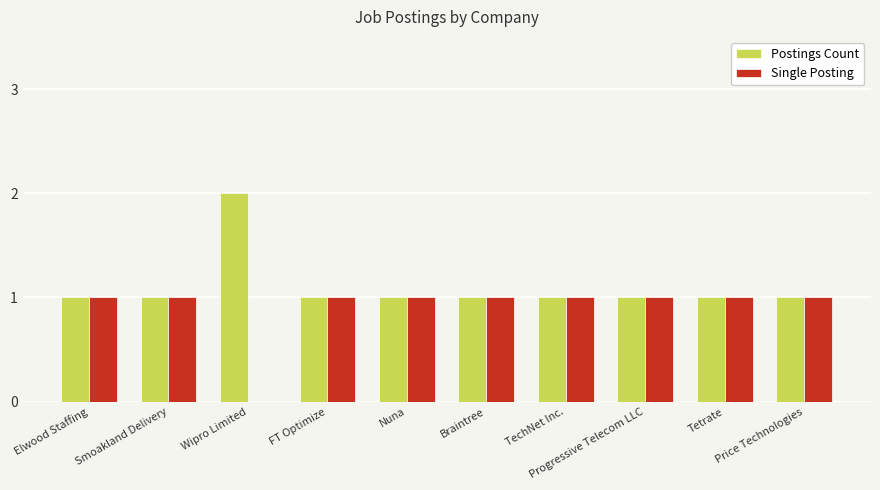

How many series are shown in this chart?

2